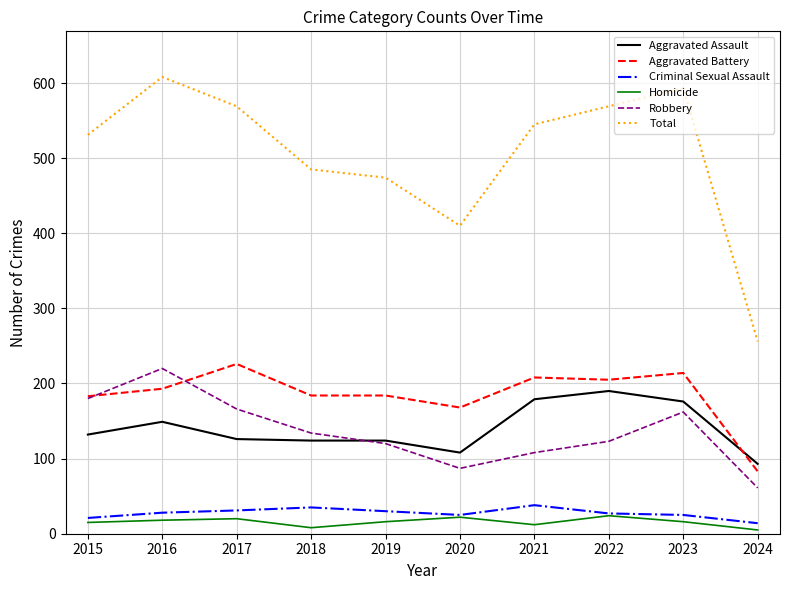

Is it true that Aggravated Battery equals 123 at 2018?

False